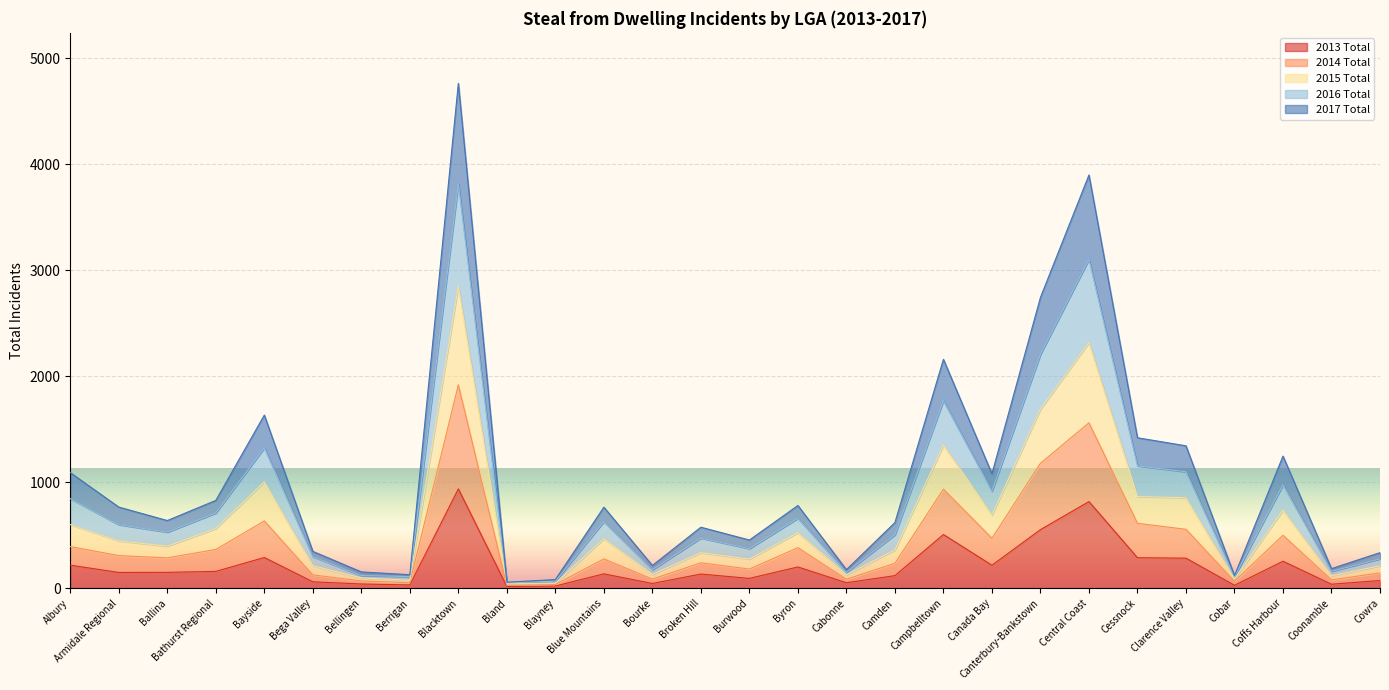

What is the highest value of the 2013 Total series?

938